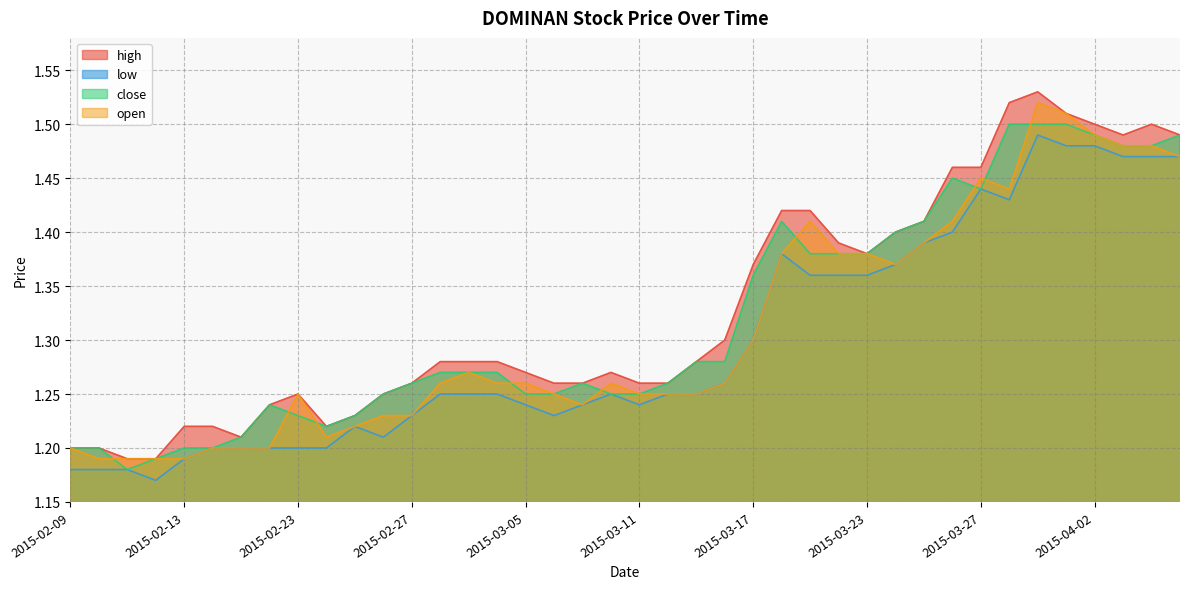

The value of open at 2015-04-02 is 1.5. True or false?

True